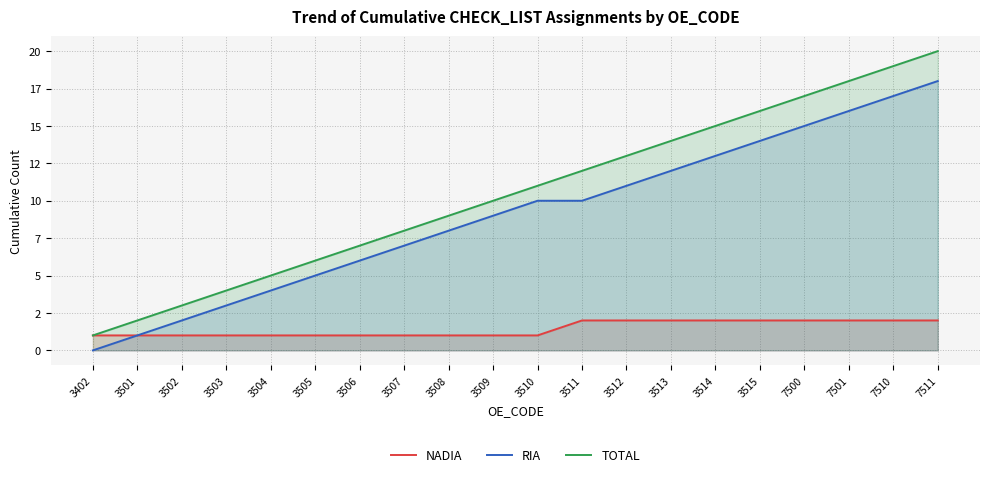

How many distinct data groups are displayed?

3